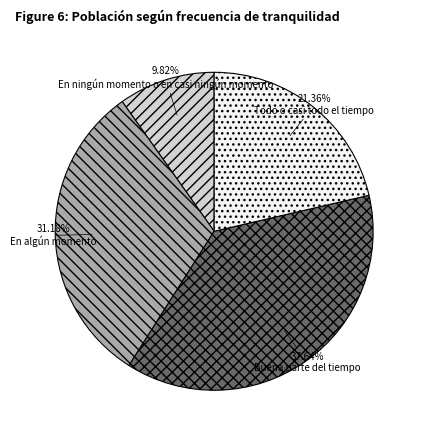

Which category has the smallest portion of the pie?

En ningún momento o en casi ningún momento